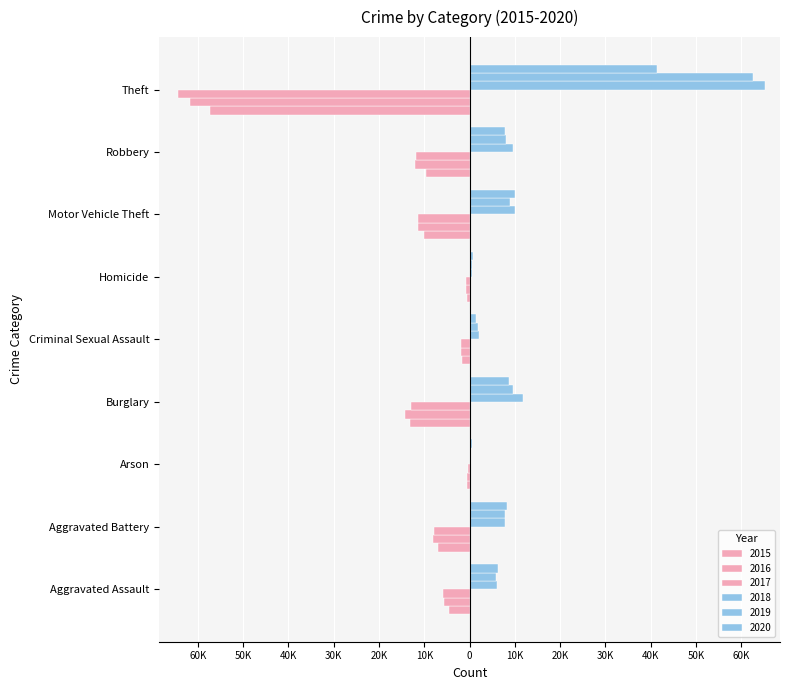

Which has a higher value, Aggravated Battery or Robbery?

Aggravated Battery